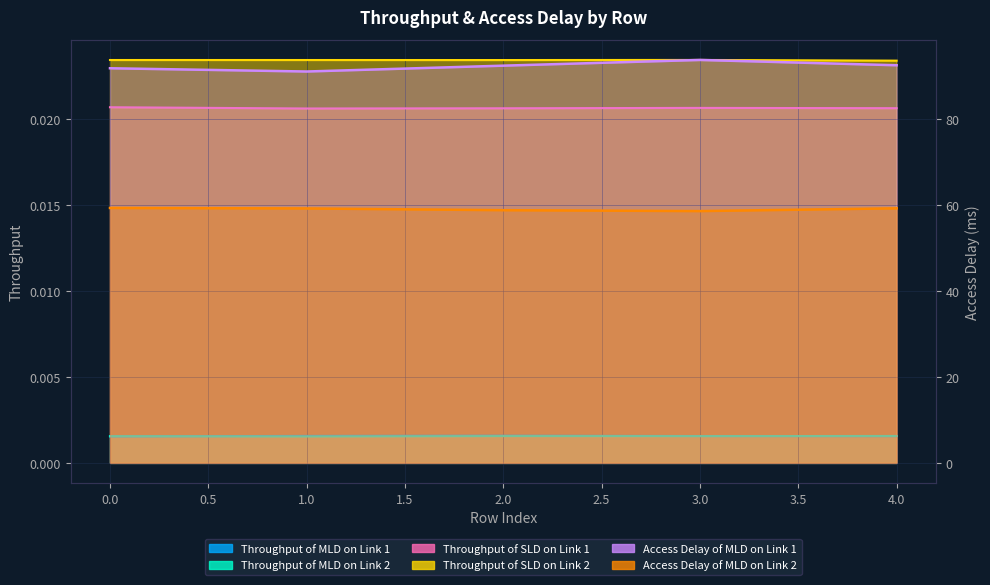

The value of Throughput of MLD on Link 2 at 1 is 0.0. True or false?

True